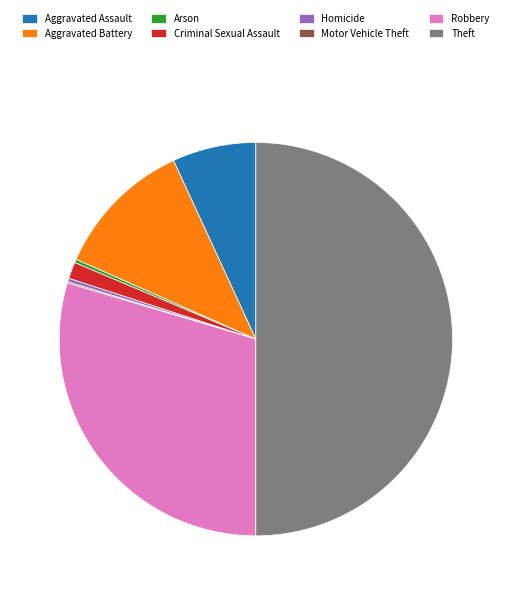

Combined, do Robbery and Aggravated Battery account for over 50%?

No